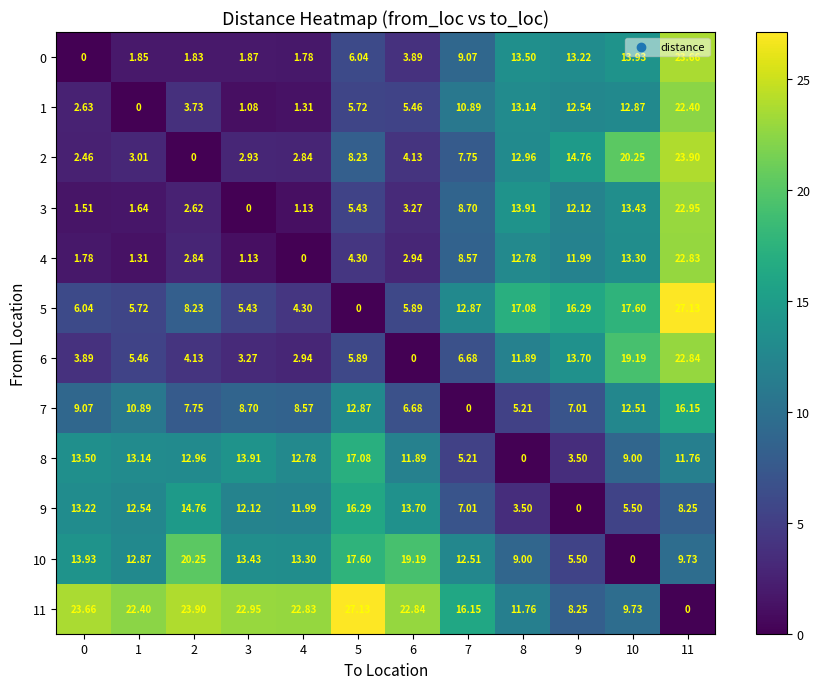

How many data points in 1 are less than 5?

5